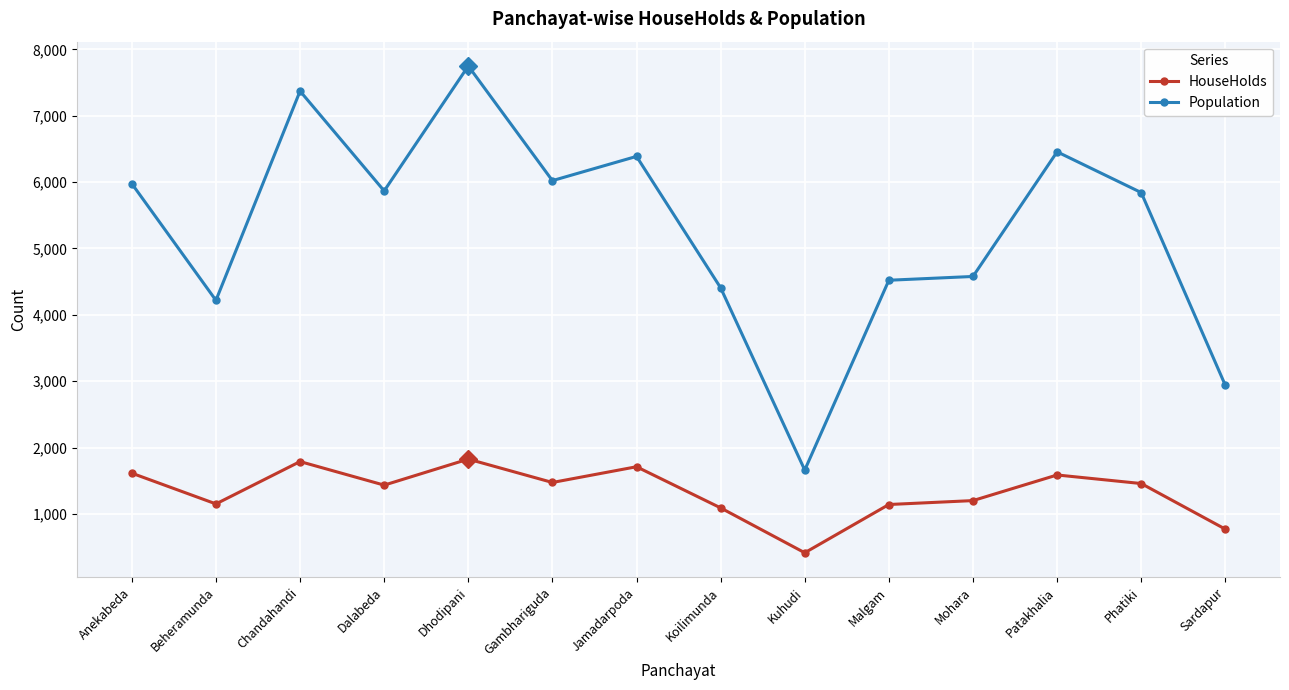

Which category has the lowest value across all series?

Kuhudi